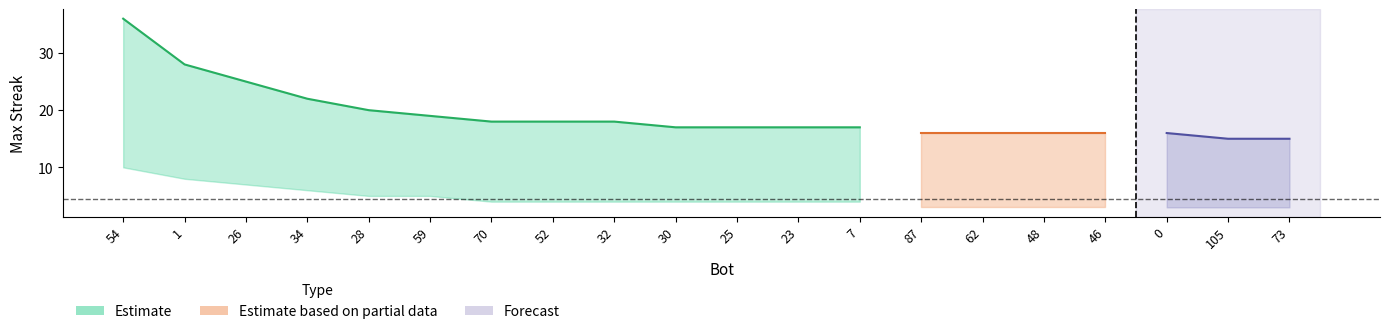

True or false: lower_band and upper_band cross at least once.

False